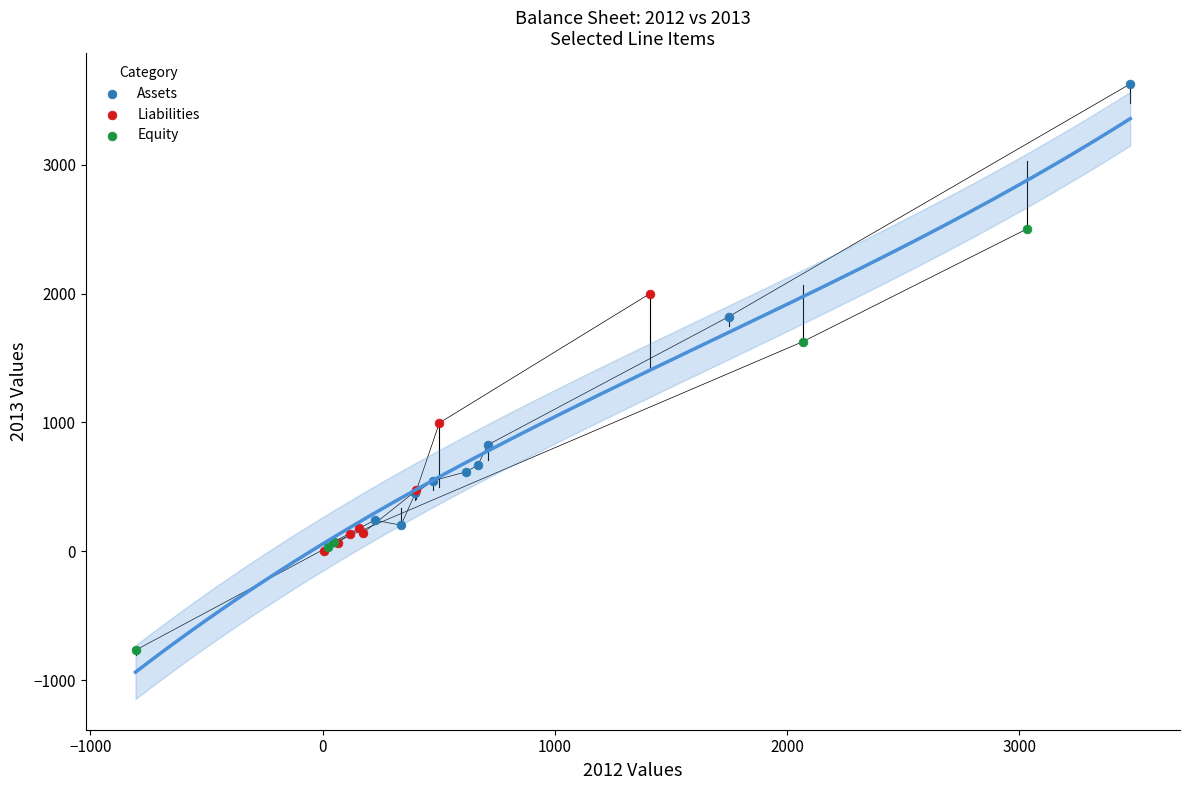

Which series contains the highest Y value?

Assets